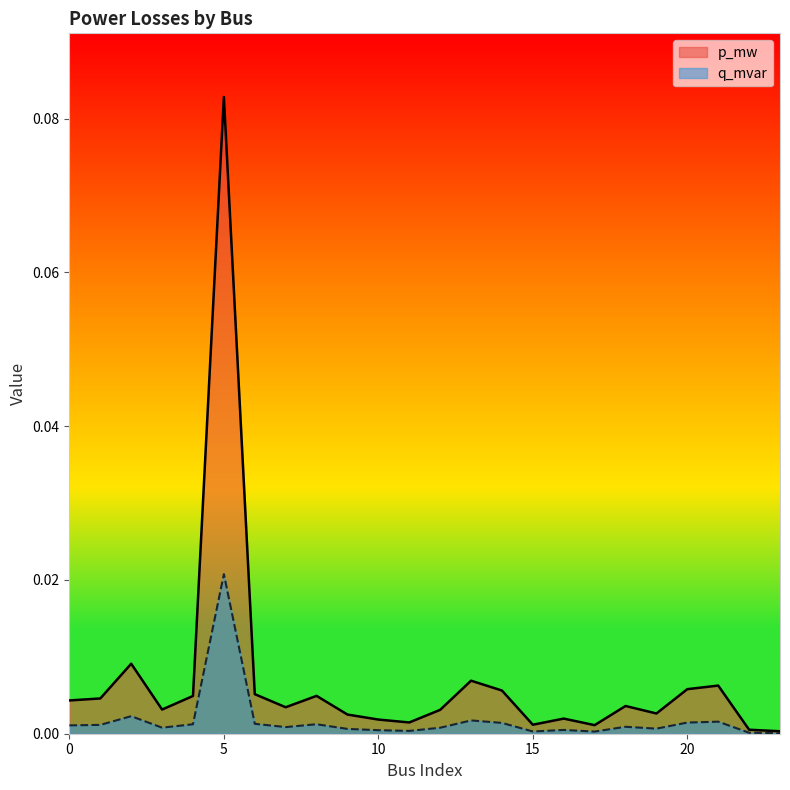

True or false: p_mw has a value of 0.0 at 13.

True